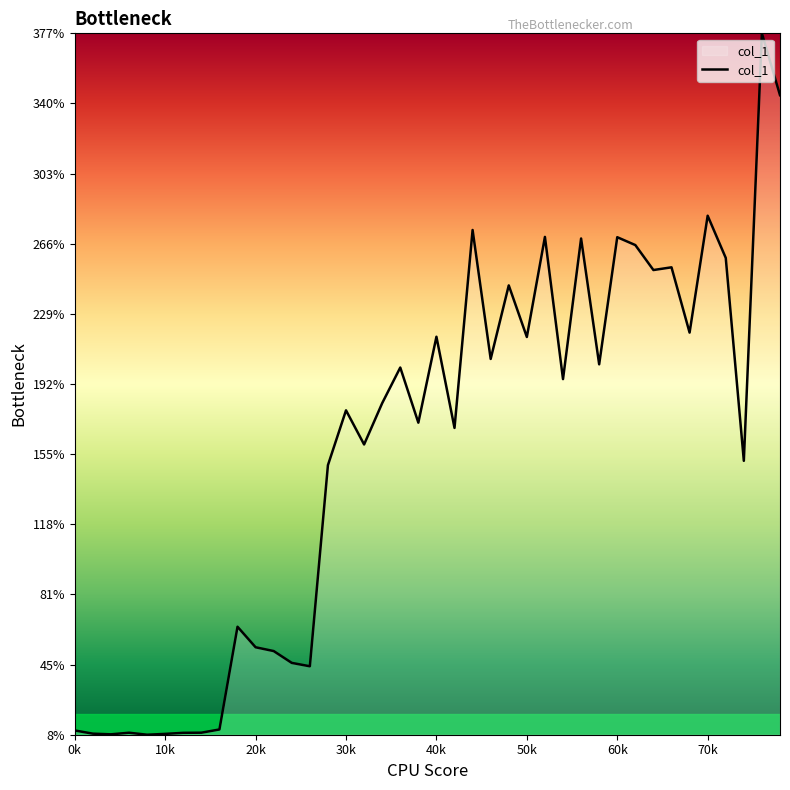

What is the greatest value displayed?

377.0